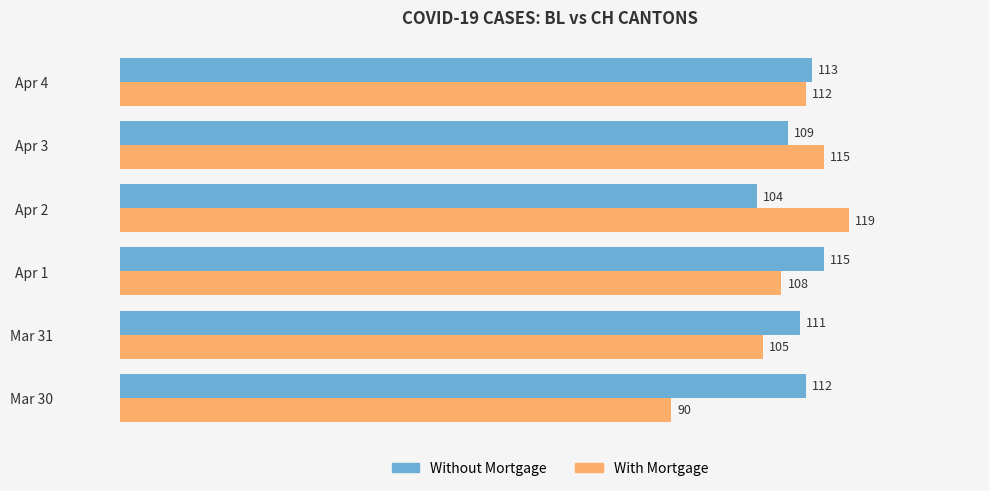

Which series has the largest total across all categories?

Without Mortgage